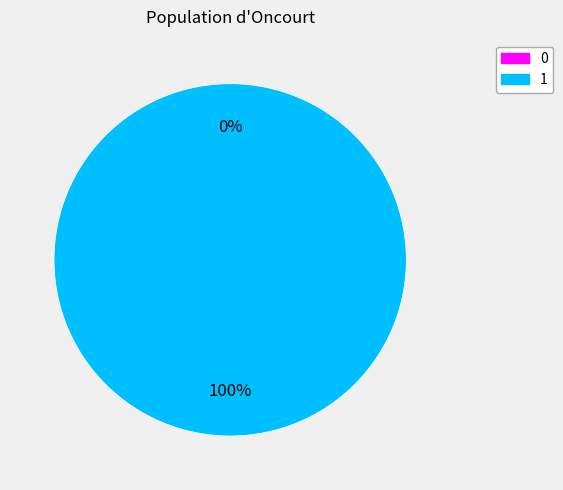

The 1 slice represents 86% of the pie. True or false?

False